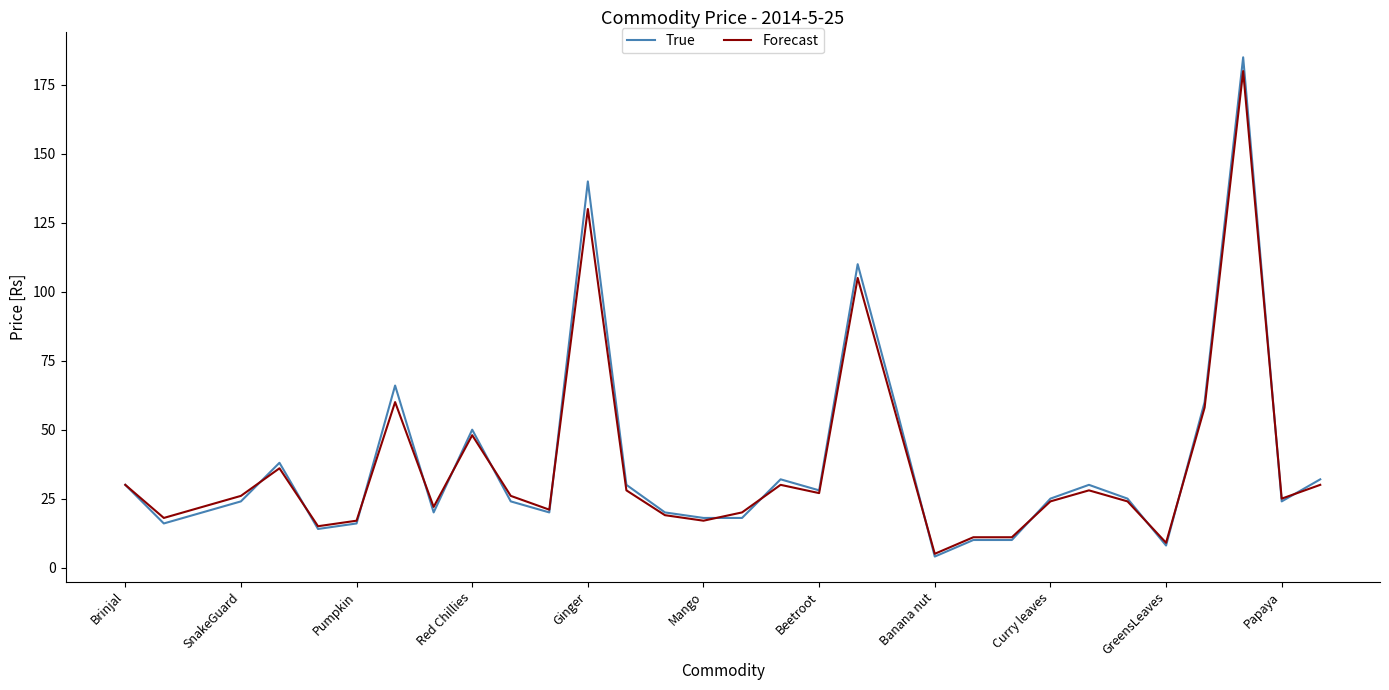

Which series has the largest range (max minus min)?

True